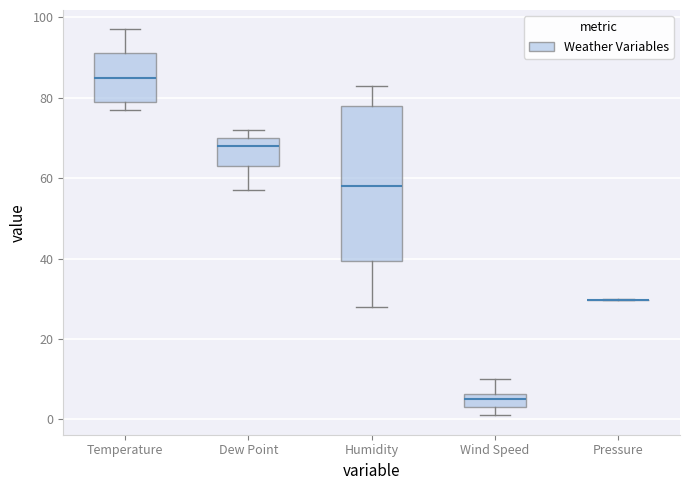

Comparing the boxes themselves (not the whiskers), which one is the tallest?

Humidity